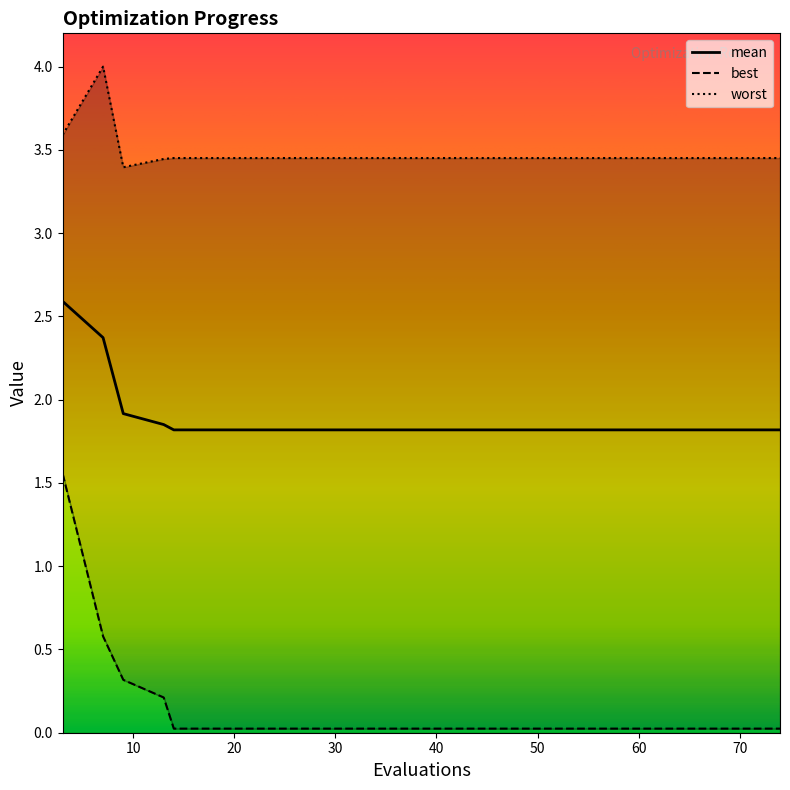

Which series has the widest spread of values?

best